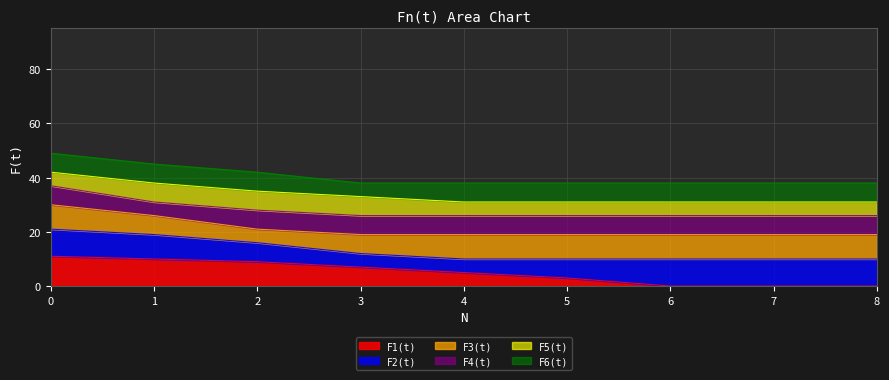

What is the maximum value for F1(t)?

11